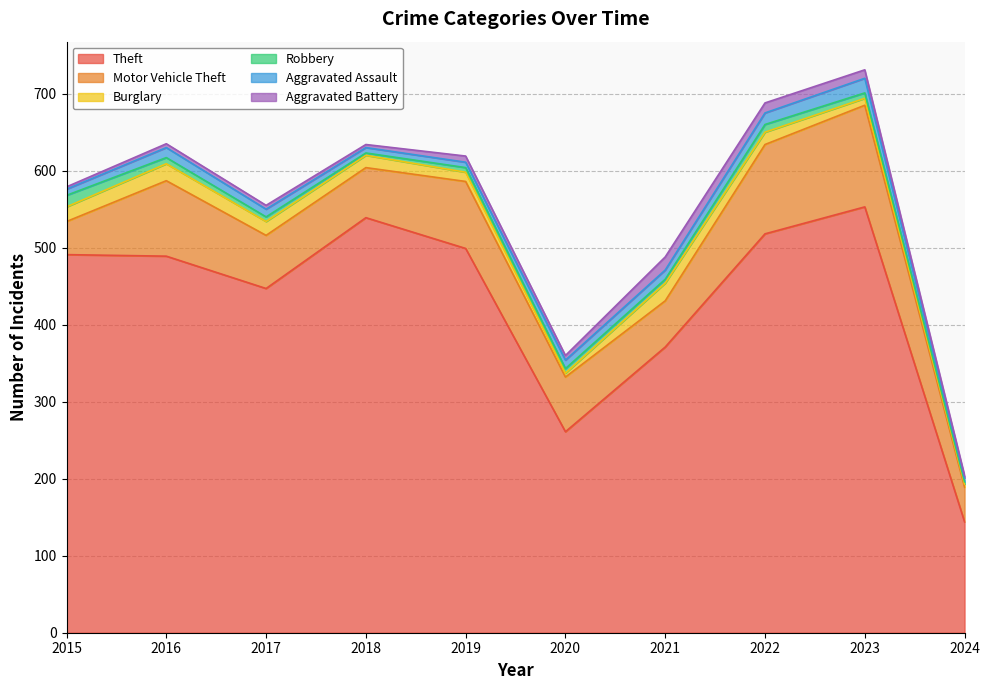

Is the value of Aggravated Assault at 2020 greater than the value of Burglary at 2016?

No